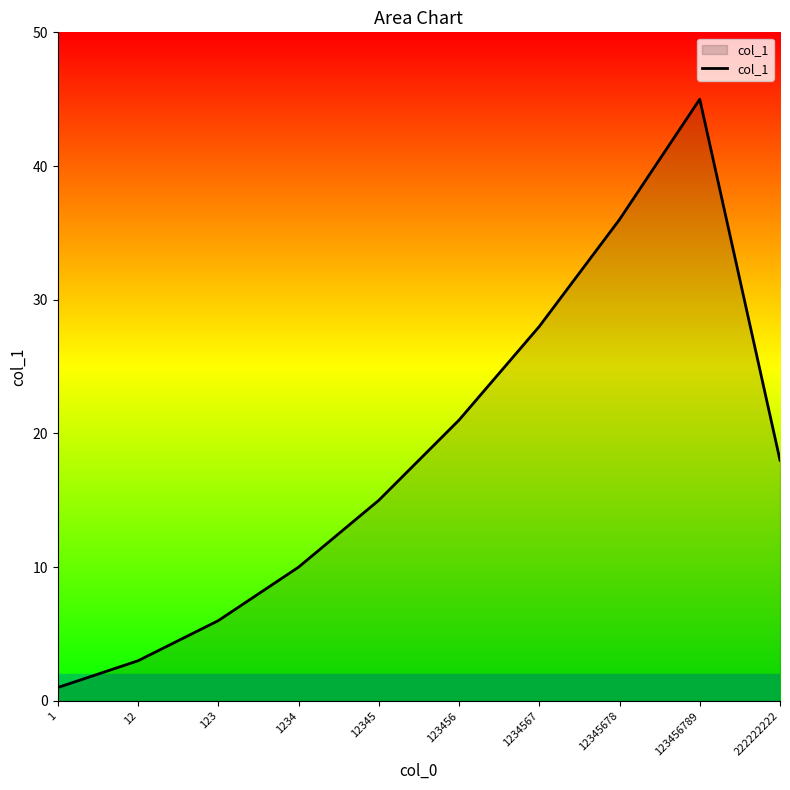

At which label does the data first exceed 18?

123456